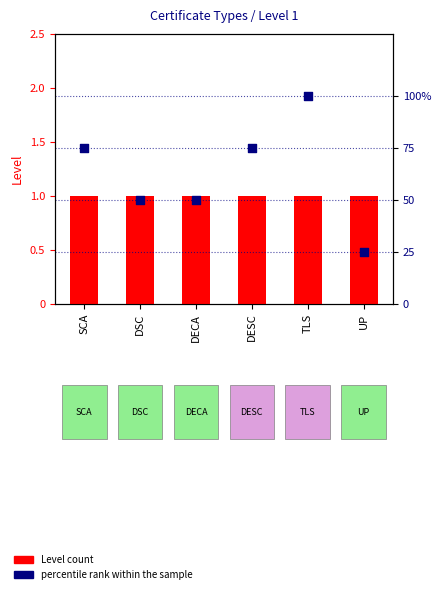

What is the total value across all series at DESC?

76